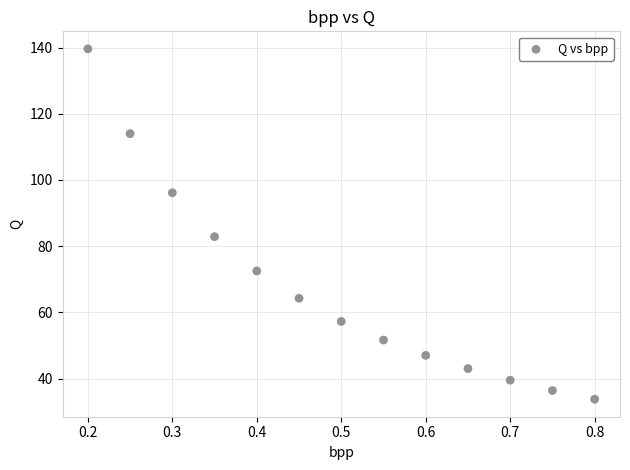

What is the range of Y values (max minus min)?

105.9